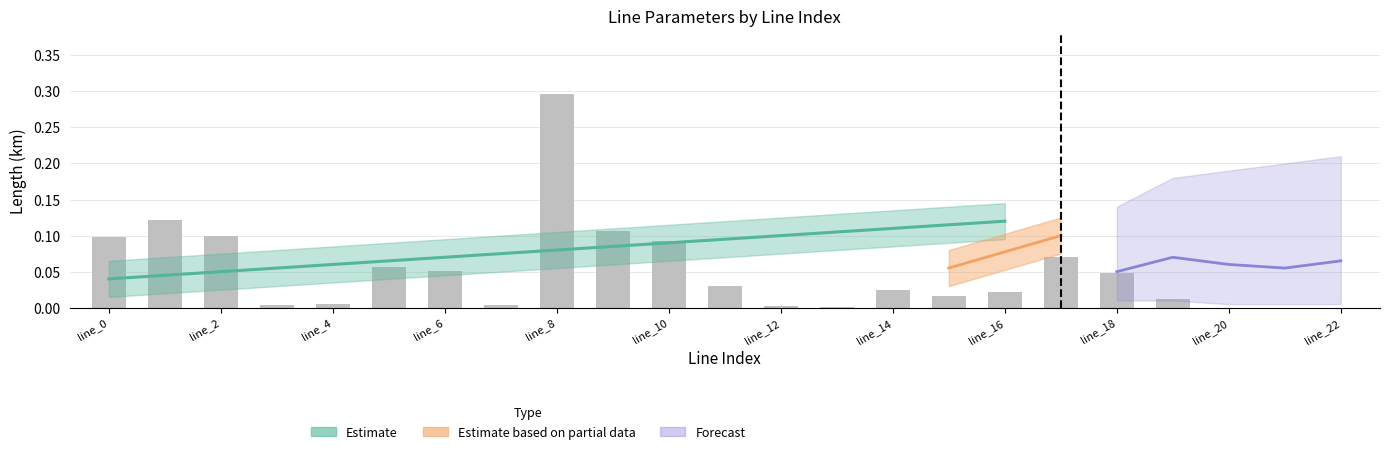

Does the chart contain stacked bars?

No